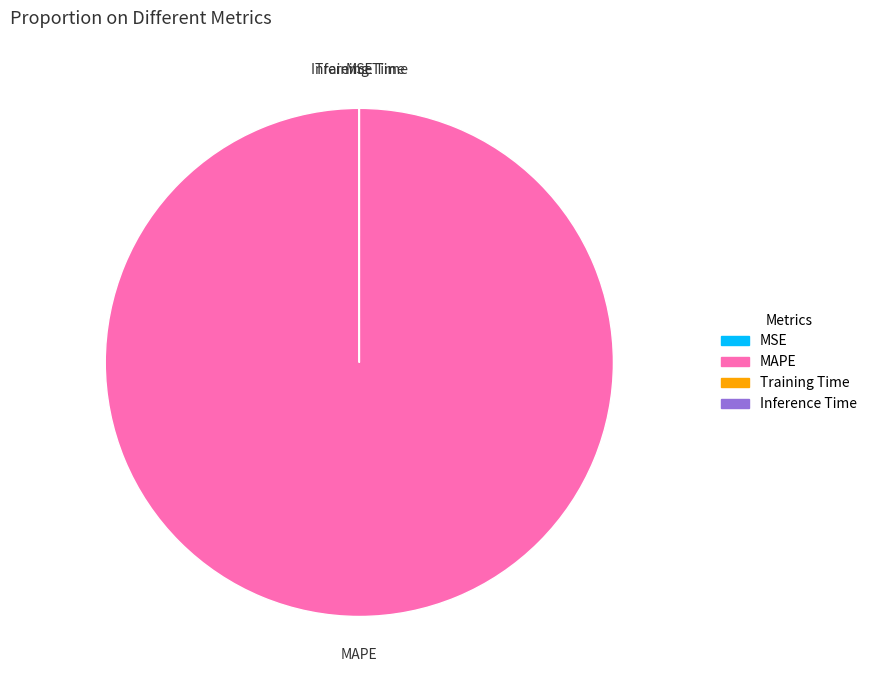

Is MAPE the majority of the pie?

Yes